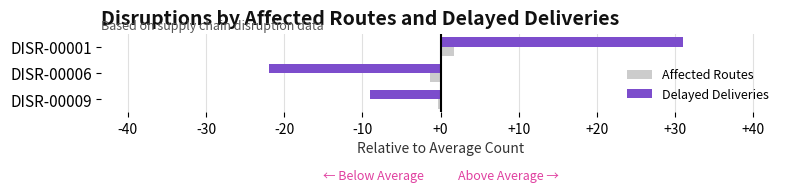

How many values in Delayed Deliveries are above zero?

1